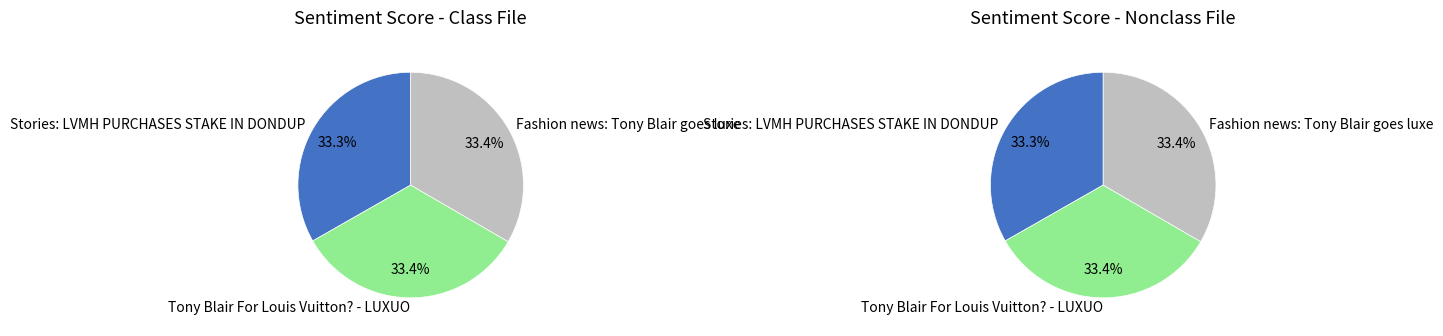

Count the number of slices in the pie.

3